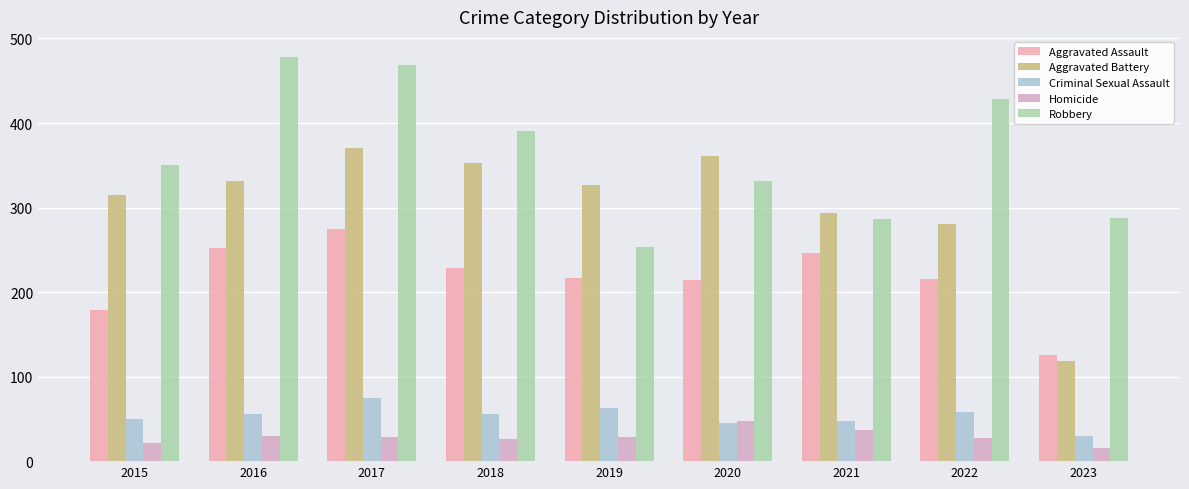

True or false: Aggravated Battery has a value of 89 at 2015.

False